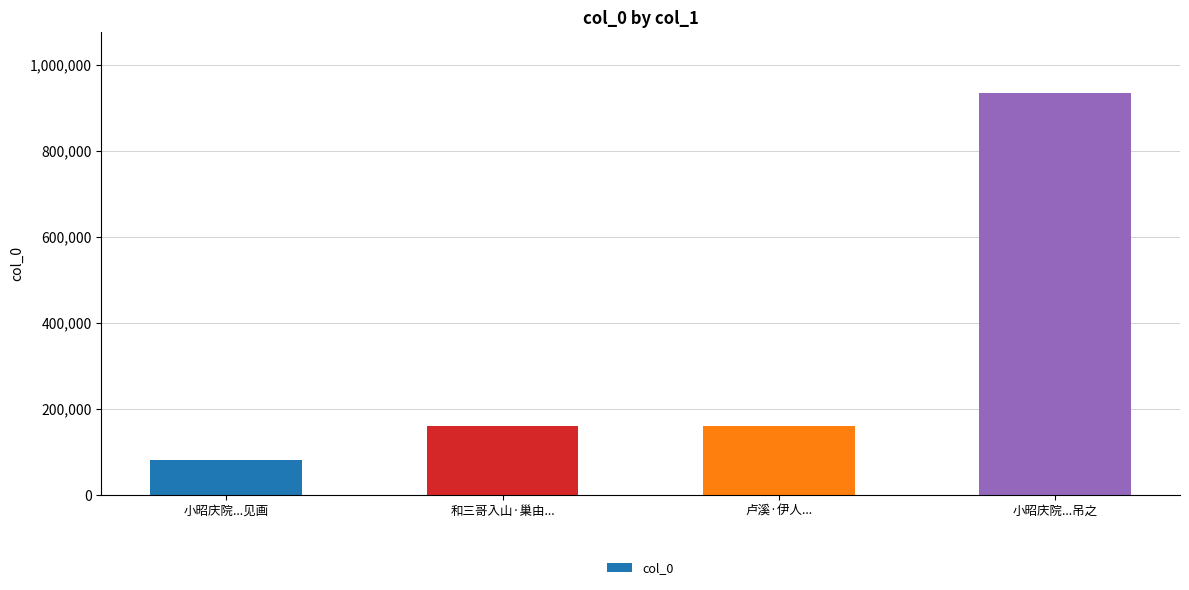

How many data points are less than 160608?

2